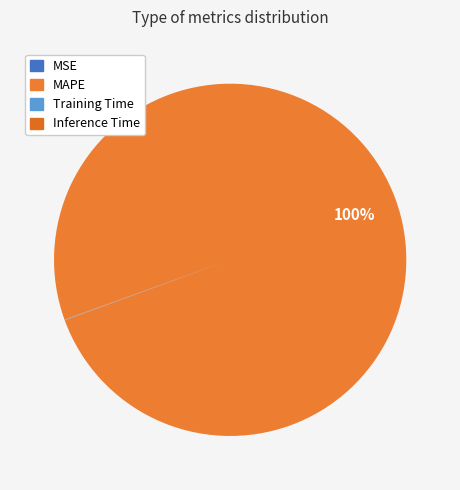

Which category accounts for the majority?

MAPE